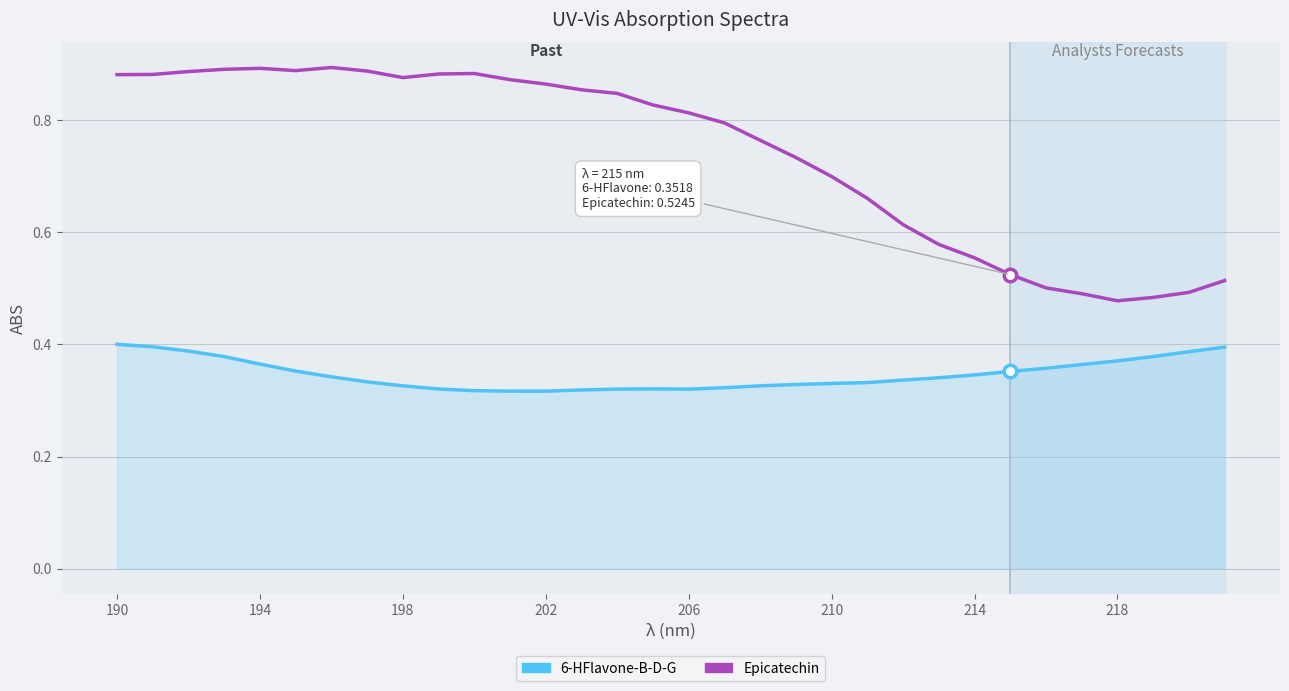

Which series has the largest range (max minus min)?

Epicatechin